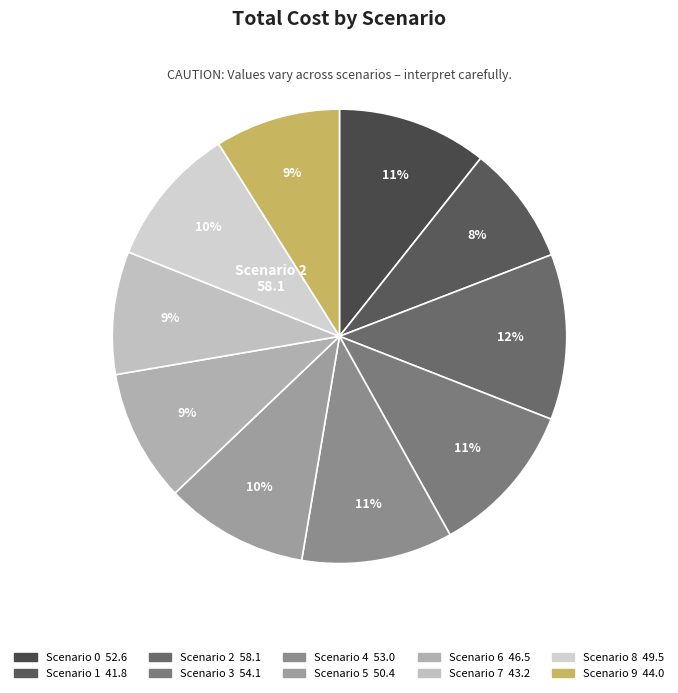

How many segments does this pie chart have?

10